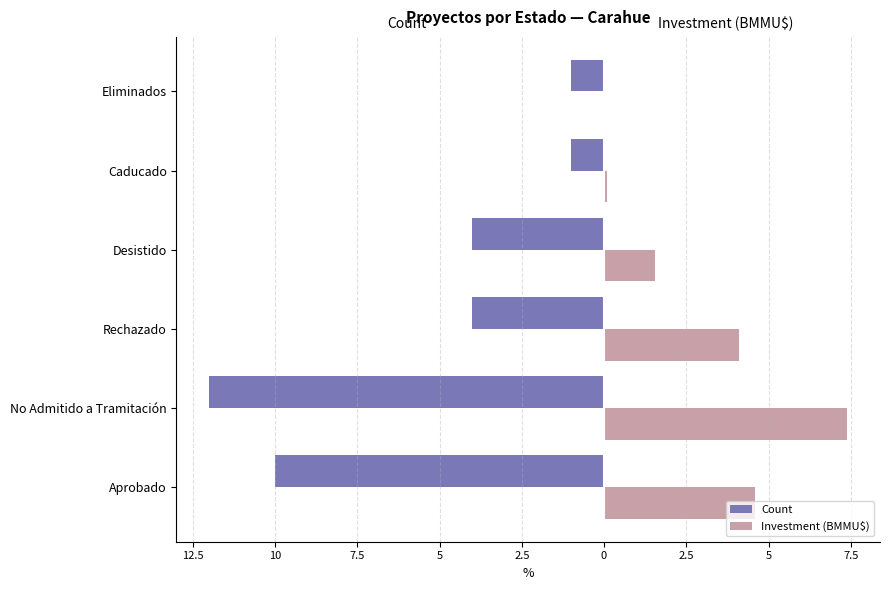

What are all the series names shown in the legend?

Count, Investment (BMMU$)